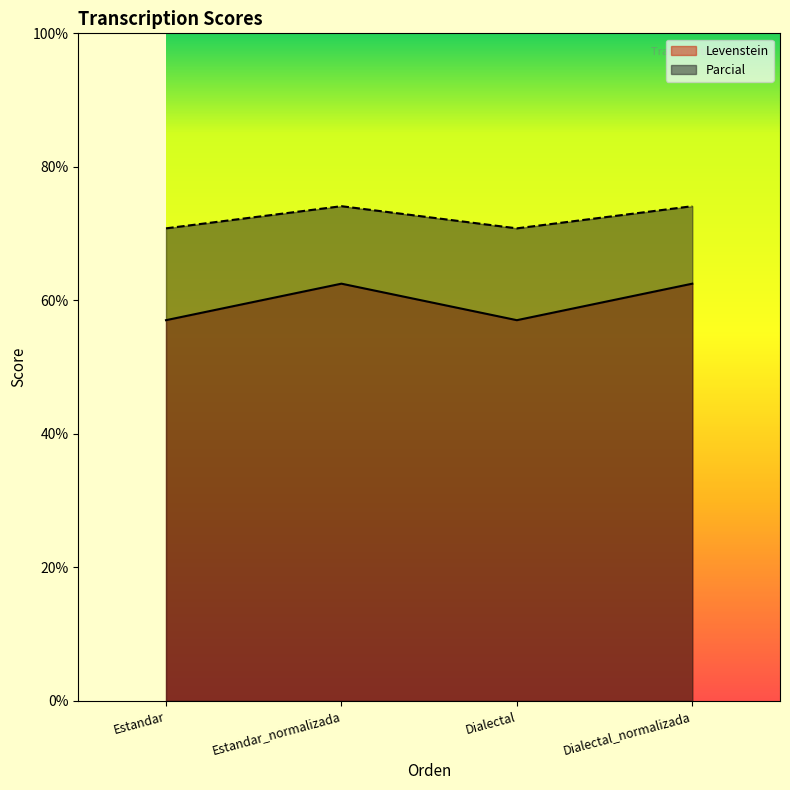

Does the chart display data point markers on the line(s)?

No